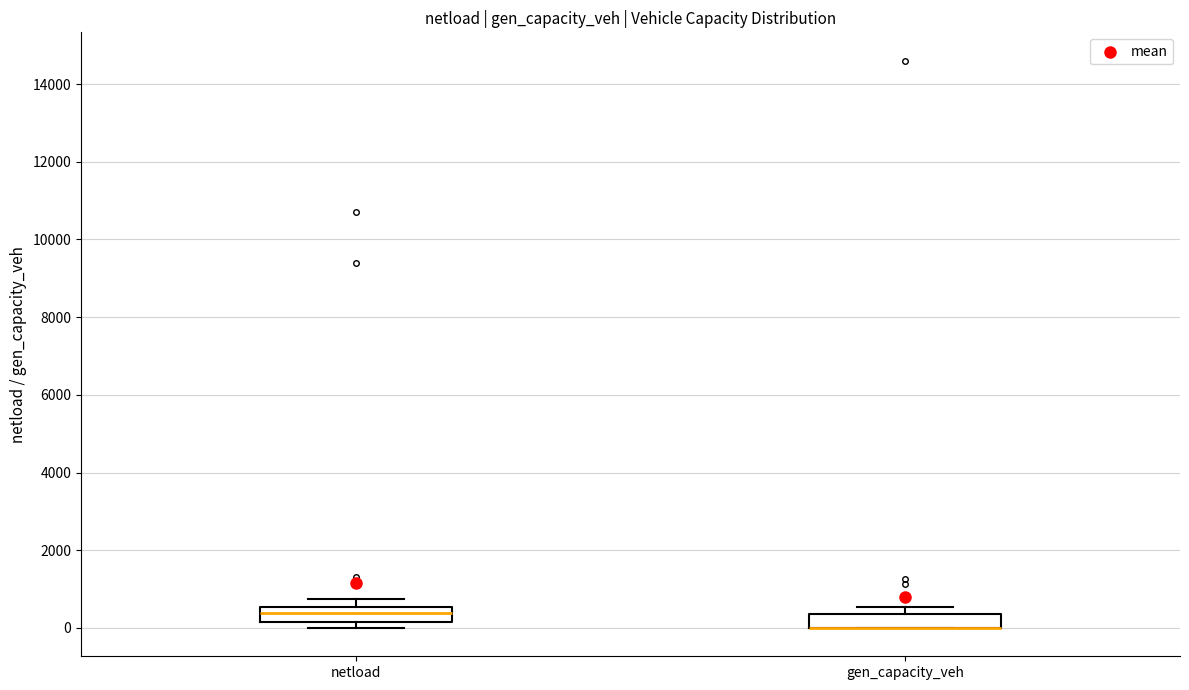

Reading left to right, read every box against the y-axis: the position of its median line, the range the box covers, and the ends of its whiskers. The values are not printed on the chart, so give them approximately, as read against the axis.

netload: median 400, box 200 to 600, whiskers 0 to 800
gen_capacity_veh: median 0 (drawn on the box's lower edge), box 0 to 400, whiskers 0 to 600